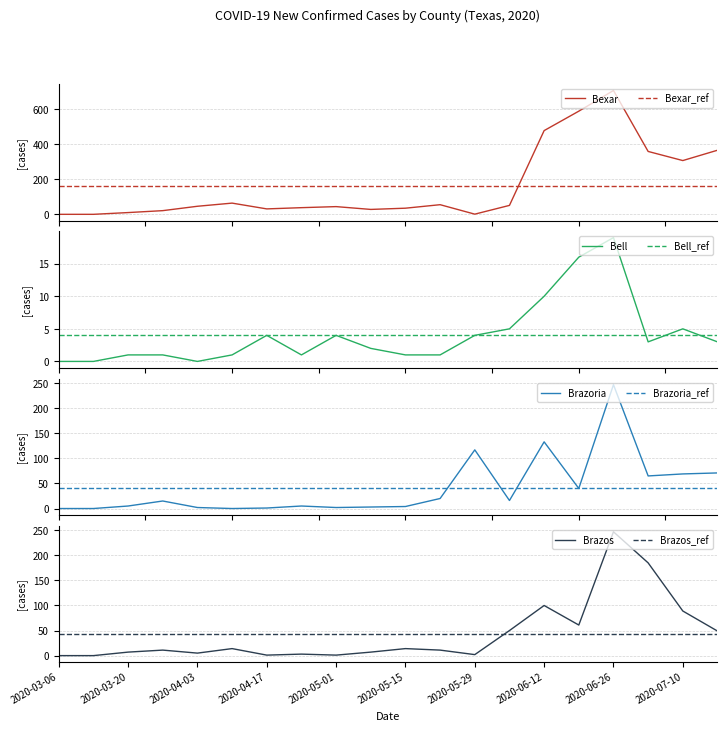

What is the sum of all Bell values?

81.0